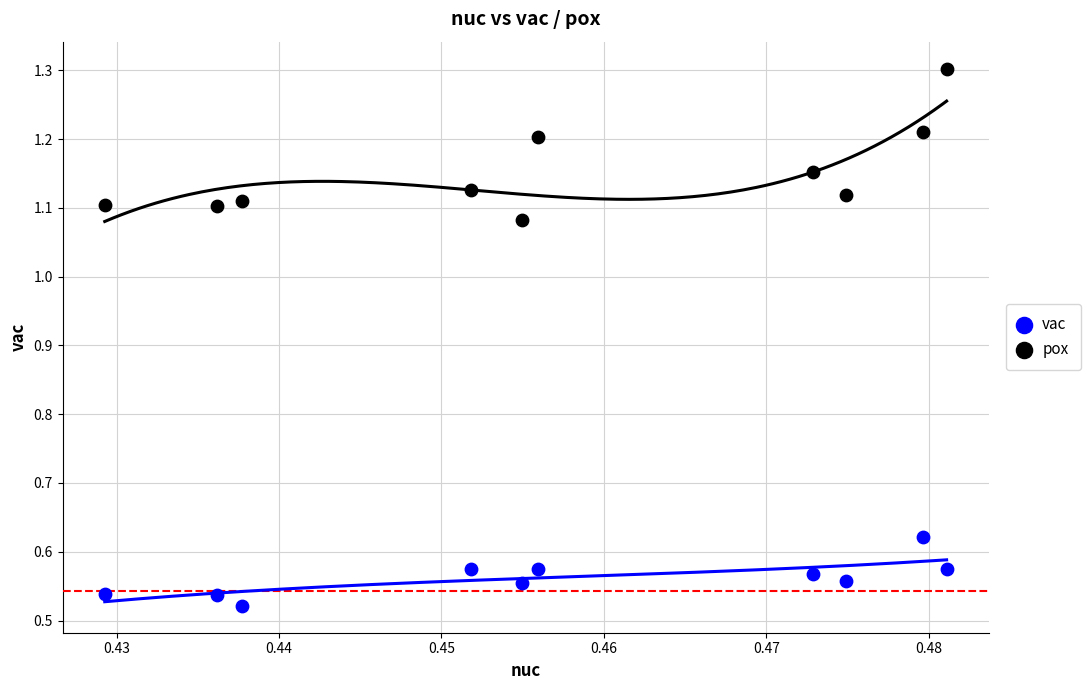

Which series contains the highest Y value?

pox